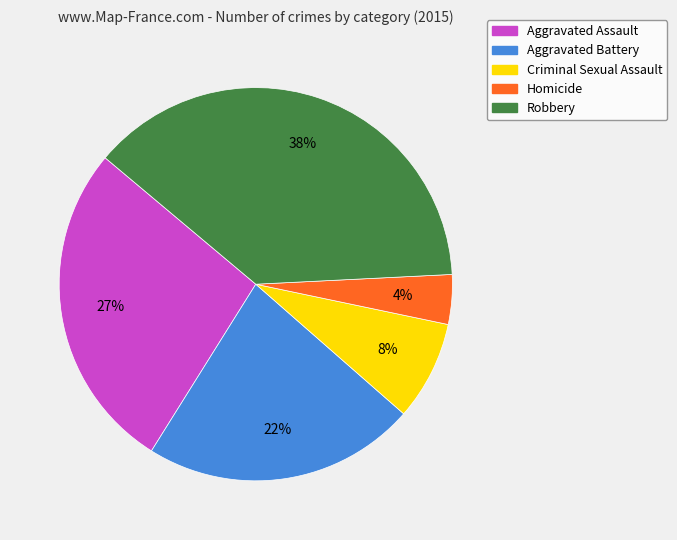

Does Aggravated Assault represent more than half of the total?

No